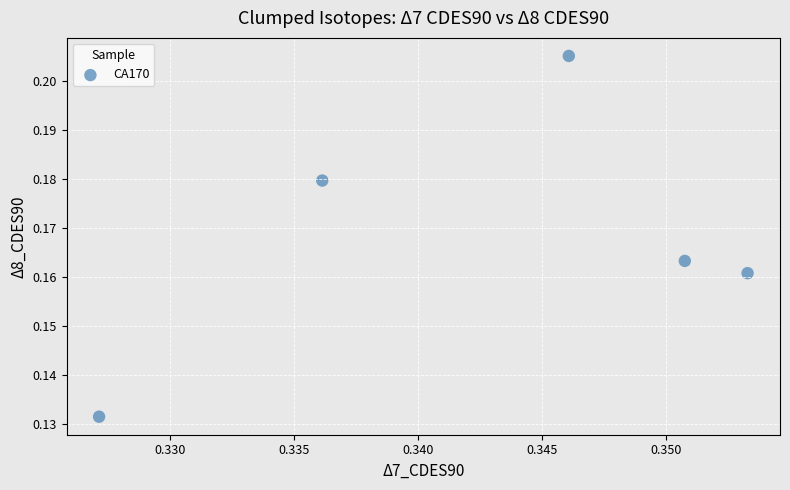

What is the average X value?

0.3